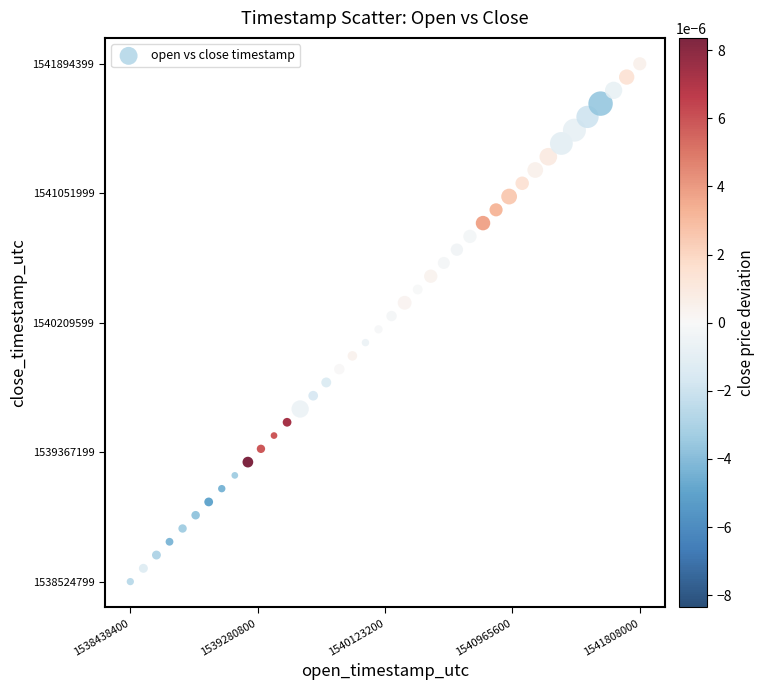

What is the range of X values (max minus min)?

3369600